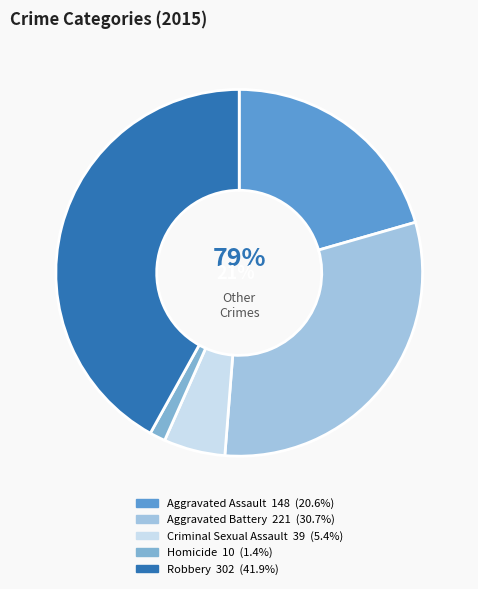

To the nearest percent, what percentage of the pie is Aggravated Assault?

21%